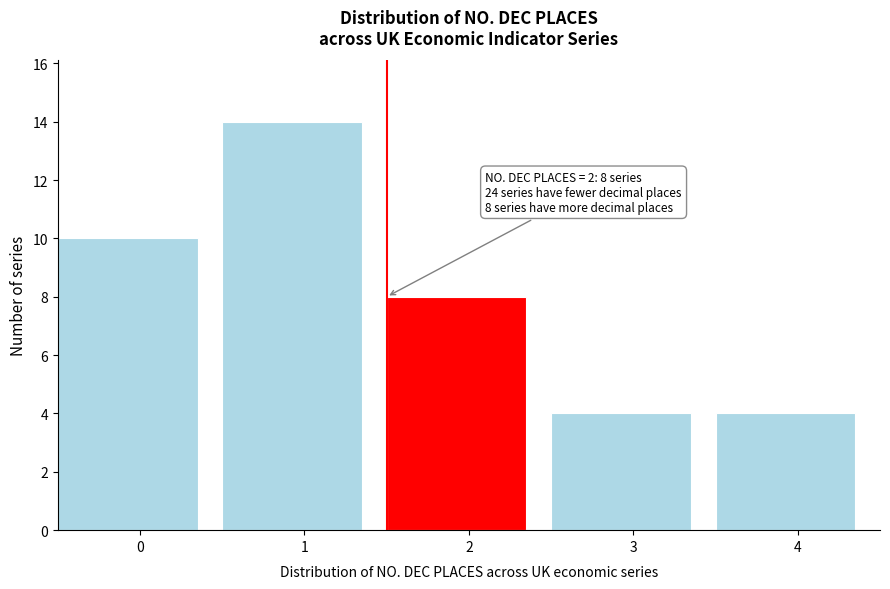

Reading left to right, what are all the values shown in this chart?

0=10	1=14	2=8	3=4	4=4